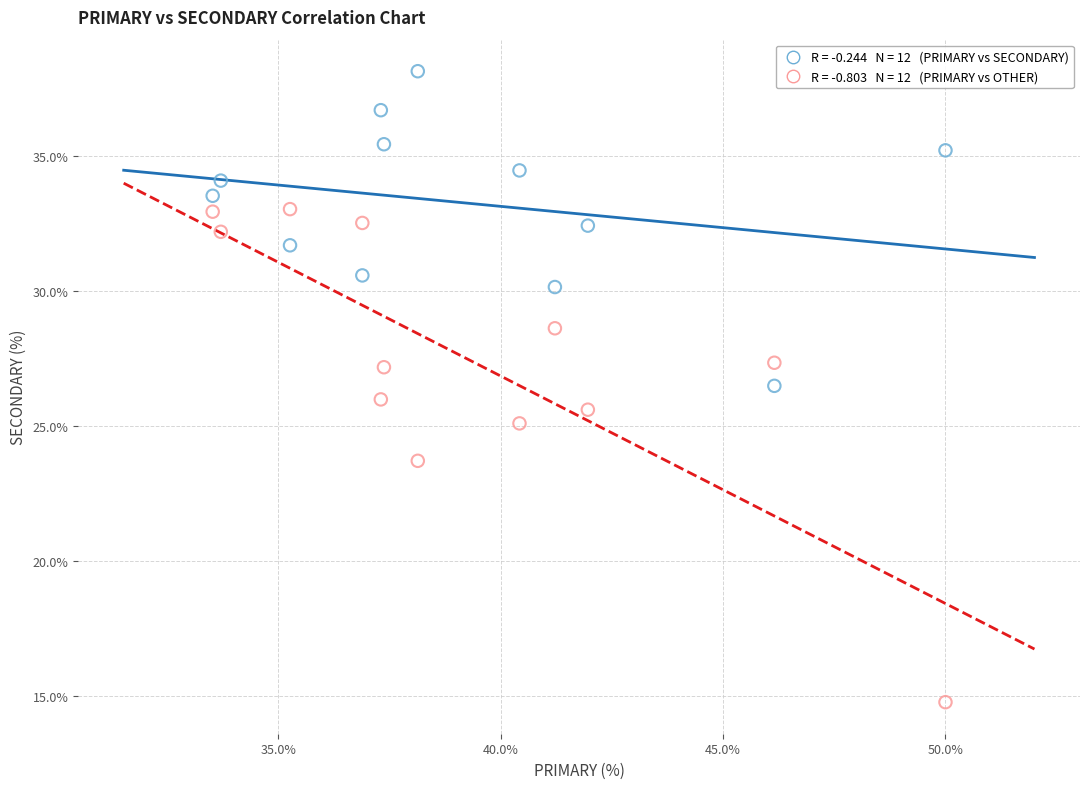

Across all data points, what is the range of X values (max minus min)?

16.5